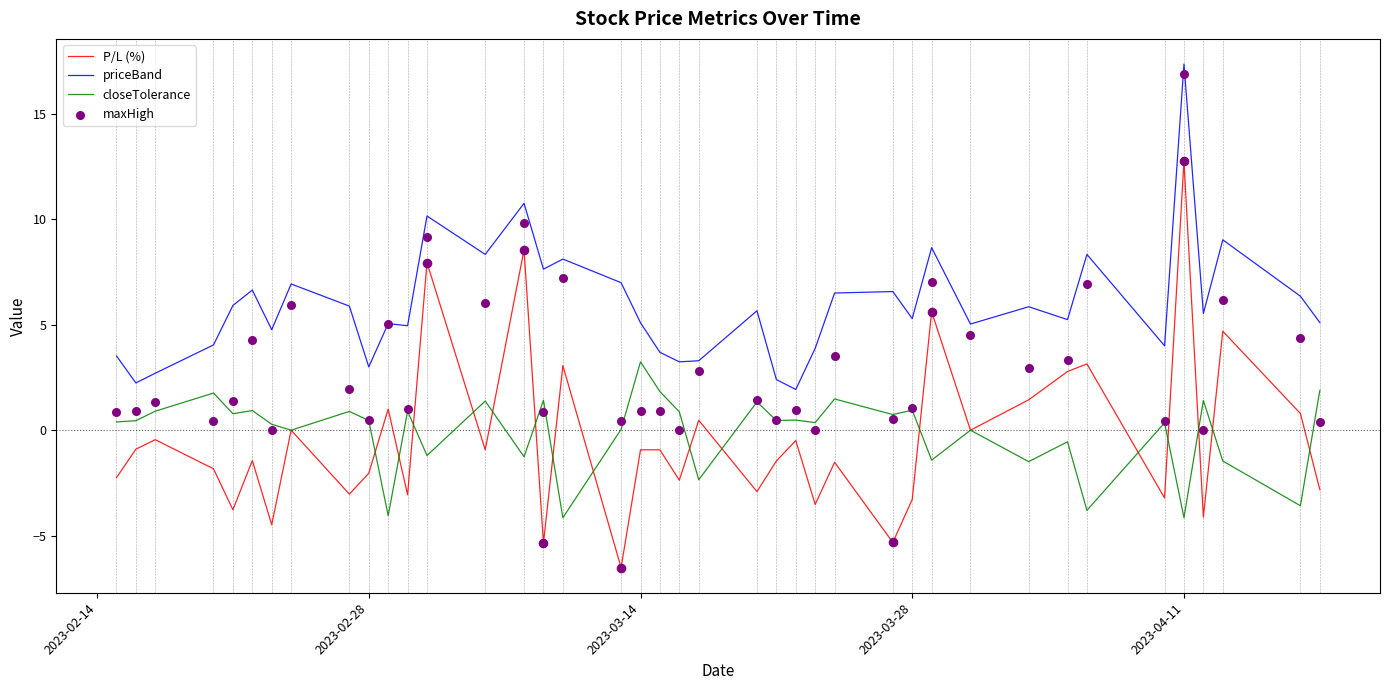

Which series reaches the minimum Y coordinate?

P/L (%)